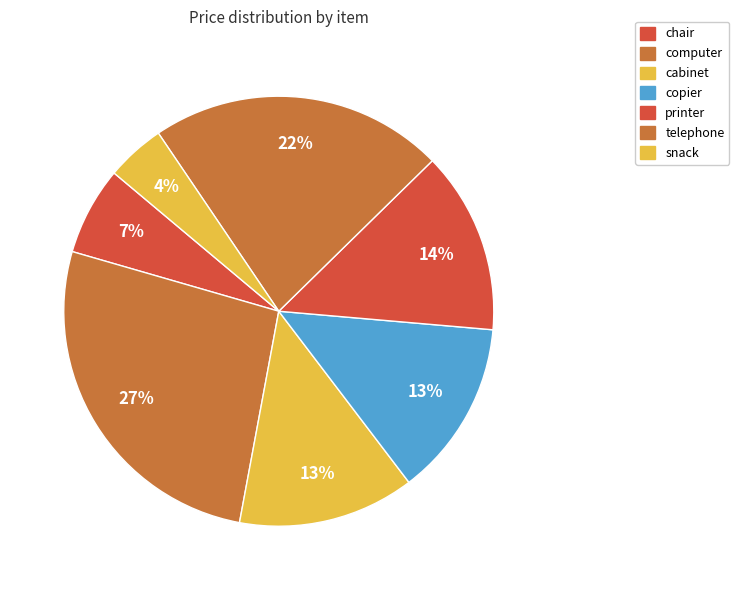

What is the smallest slice in the pie chart?

snack